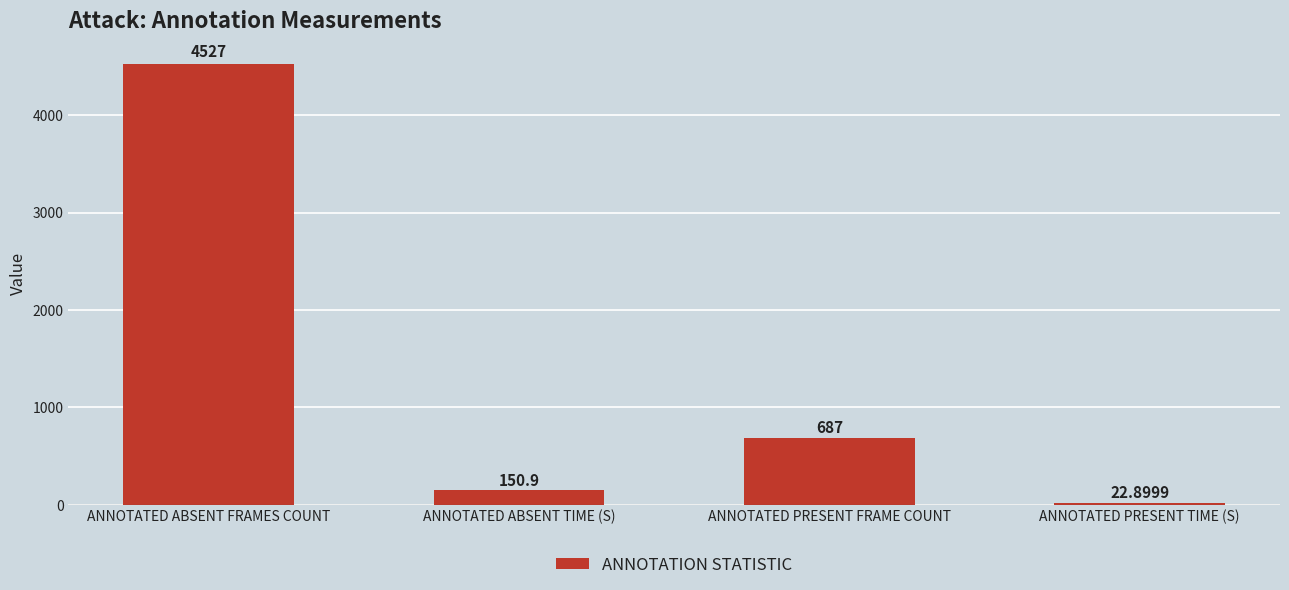

What is the change in value from ANNOTATED ABSENT TIME (S) to ANNOTATED PRESENT FRAME COUNT?

+536.1